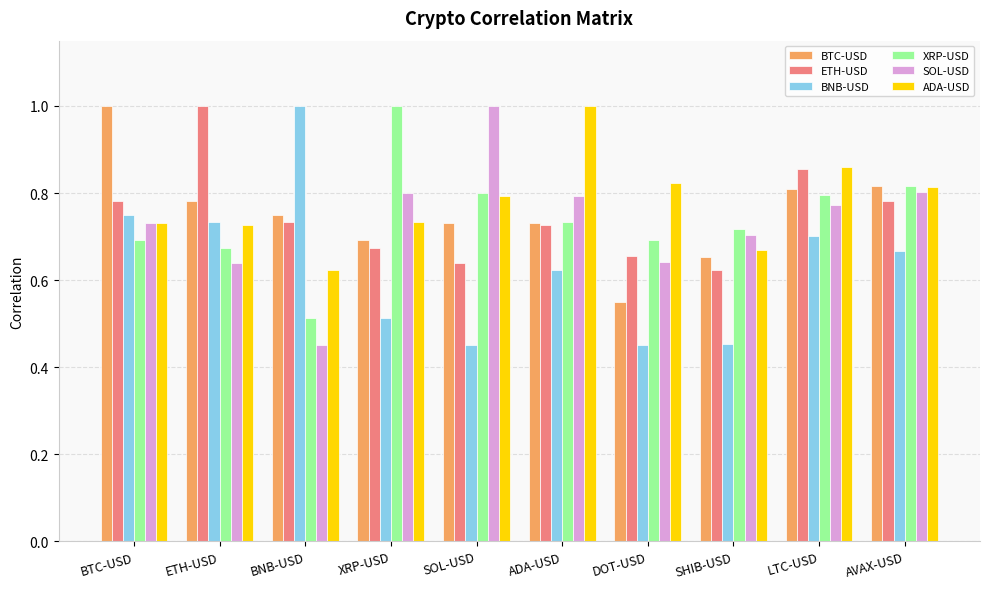

What is the sum of the ADA-USD values at LTC-USD and SHIB-USD?

1.5